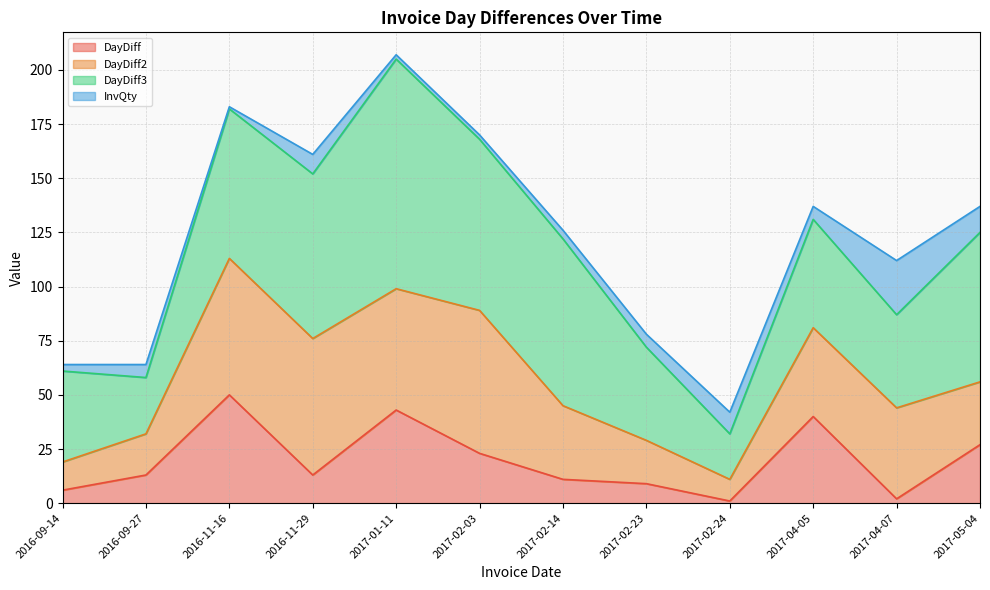

The value of InvQty at 2017-05-04 is 19. True or false?

False